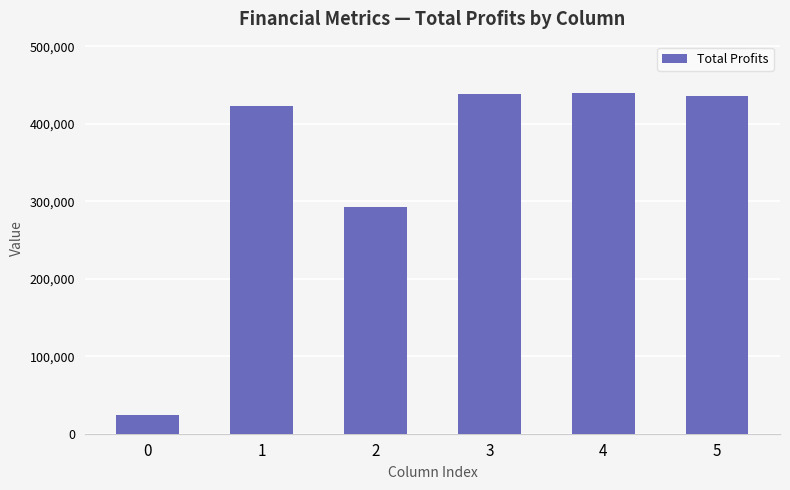

How many bars are there in total?

6